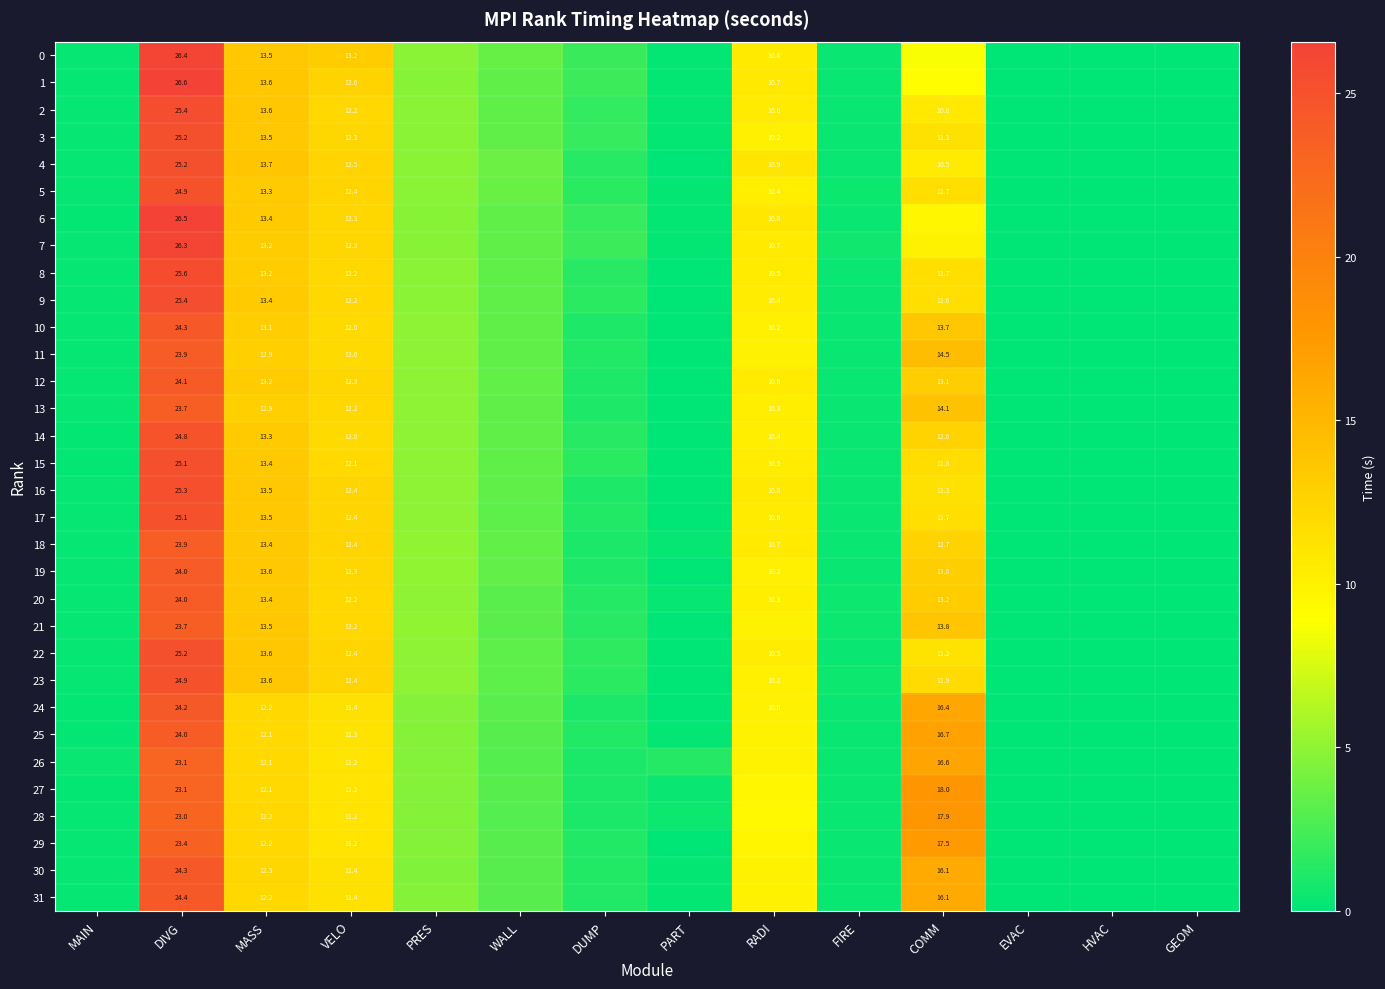

At which category does the chart reach its peak across all series?

DIVG